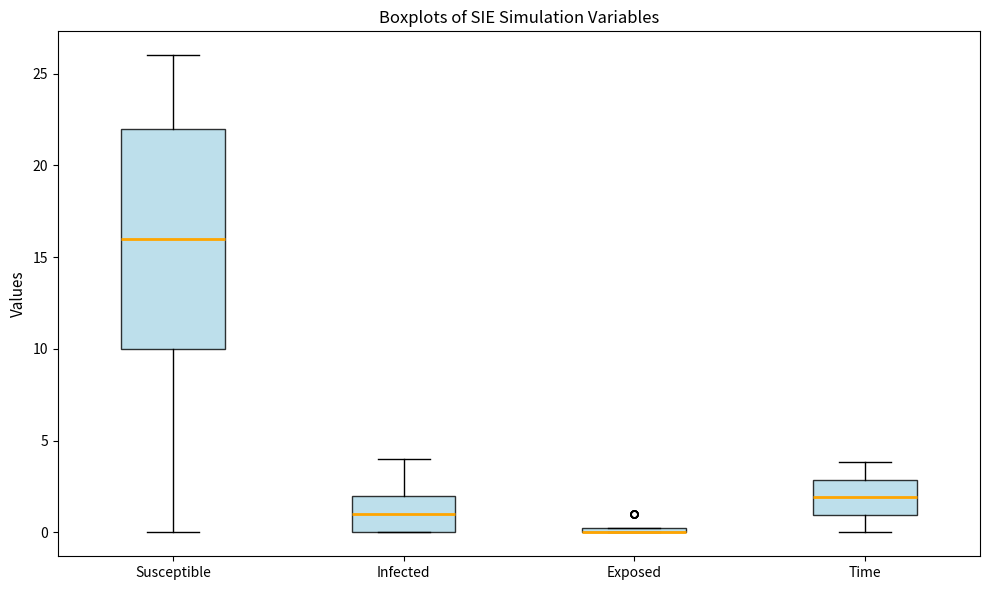

Where is the lower edge of the box for Time on the y-axis? The values are not printed on the chart, so give them approximately, as read against the axis.

1.0